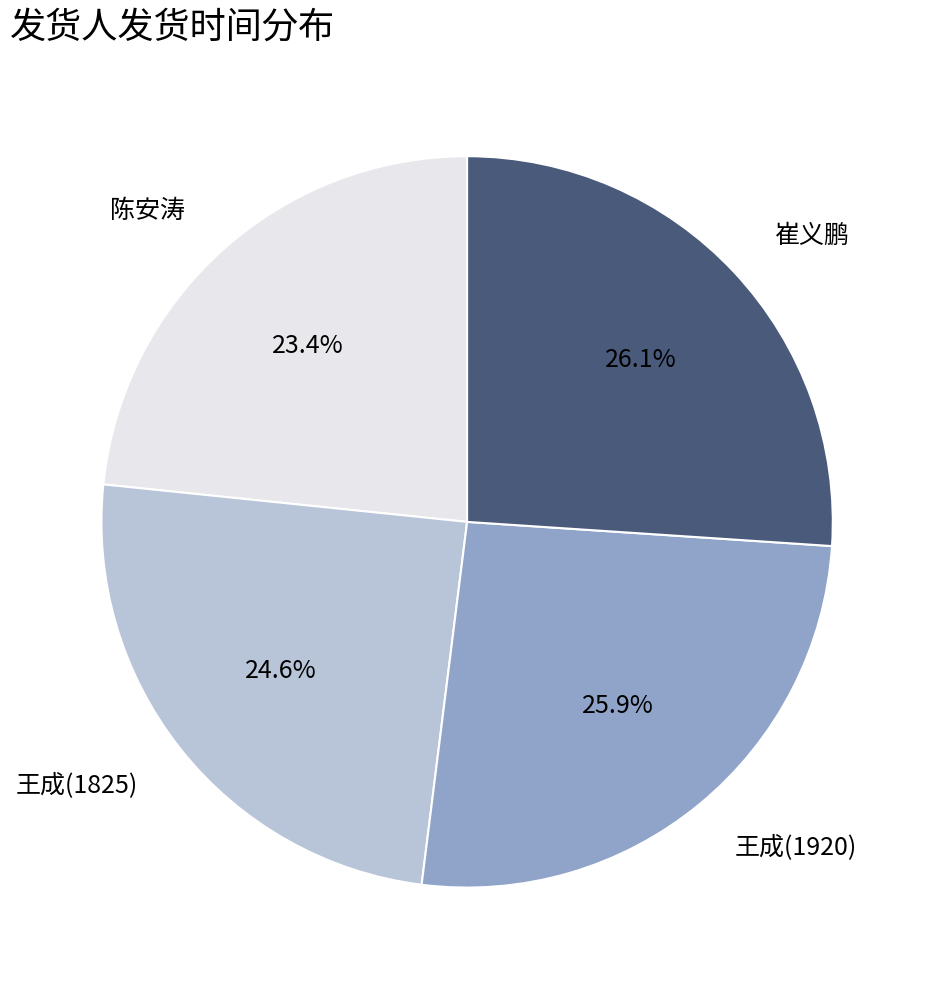

To the nearest percent, what percentage of the pie is 崔义鹏?

26%